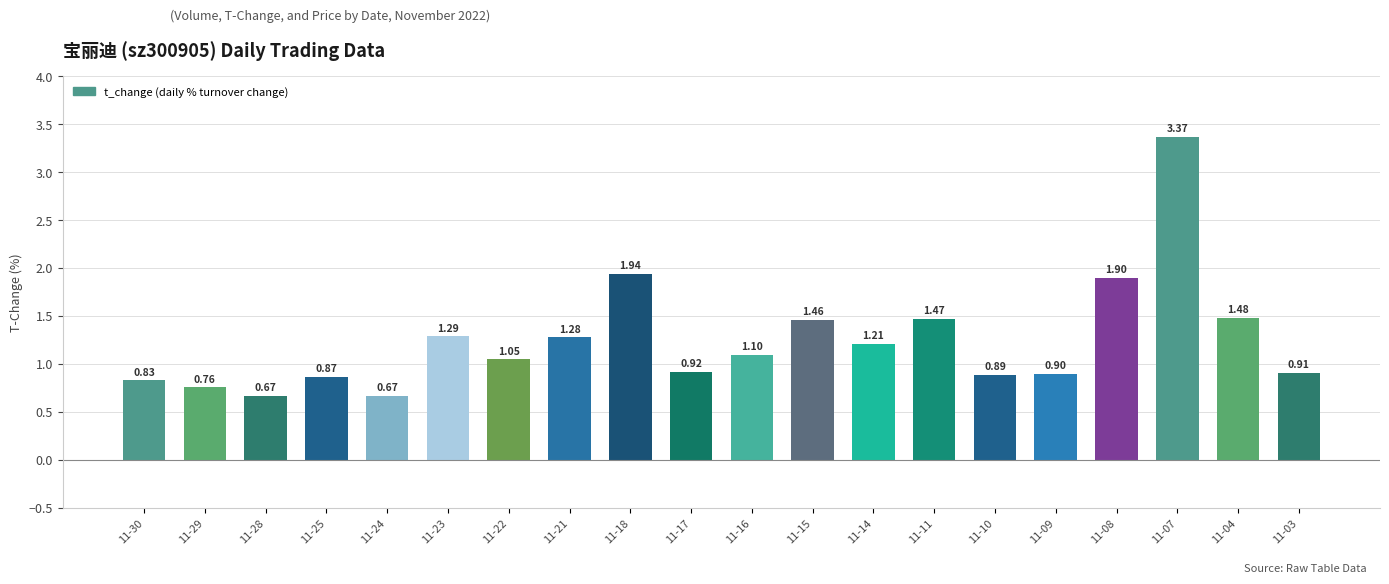

What is the value of the 7th bar from the left?

1.1